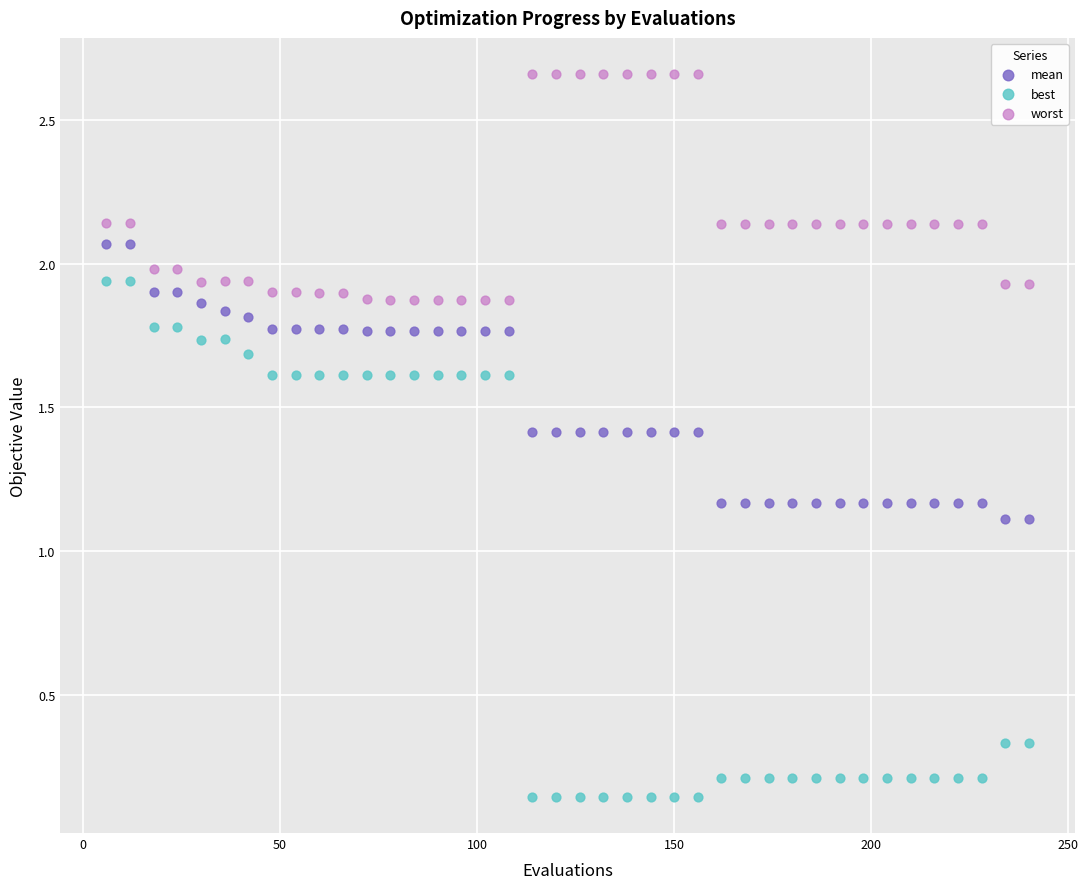

Which series reaches the maximum Y coordinate?

worst